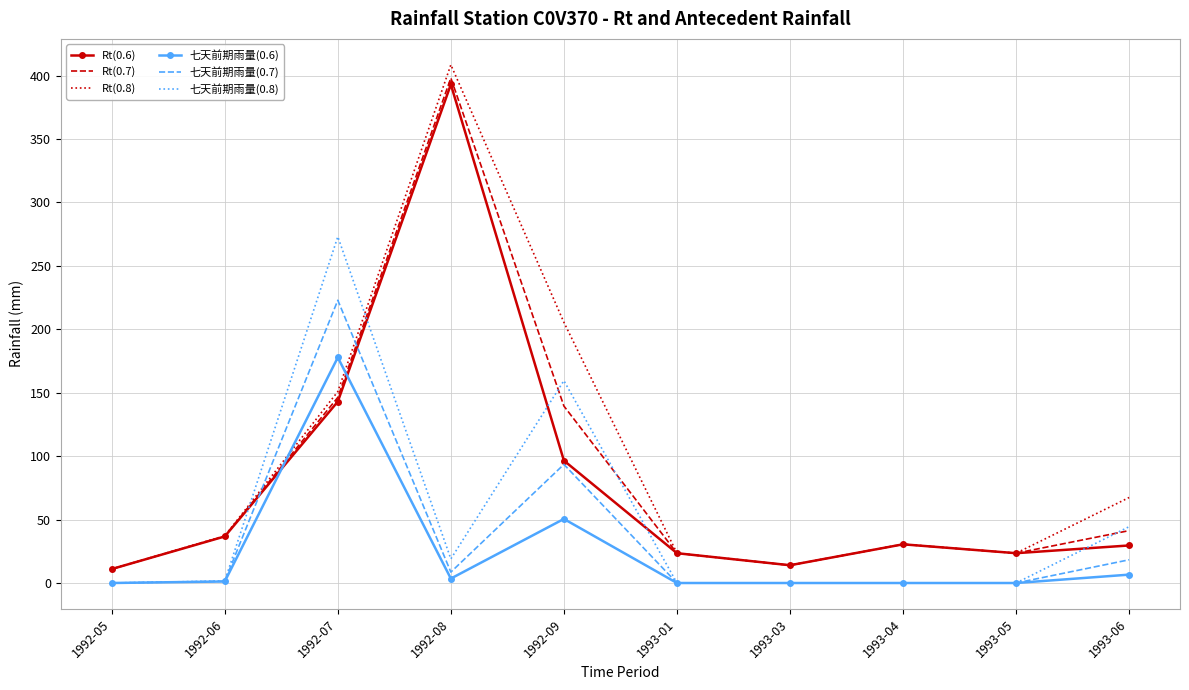

Is the value of Rt(0.6) at 1992-05 greater than the value of 七天前期雨量(0.8) at 1992-05?

Yes